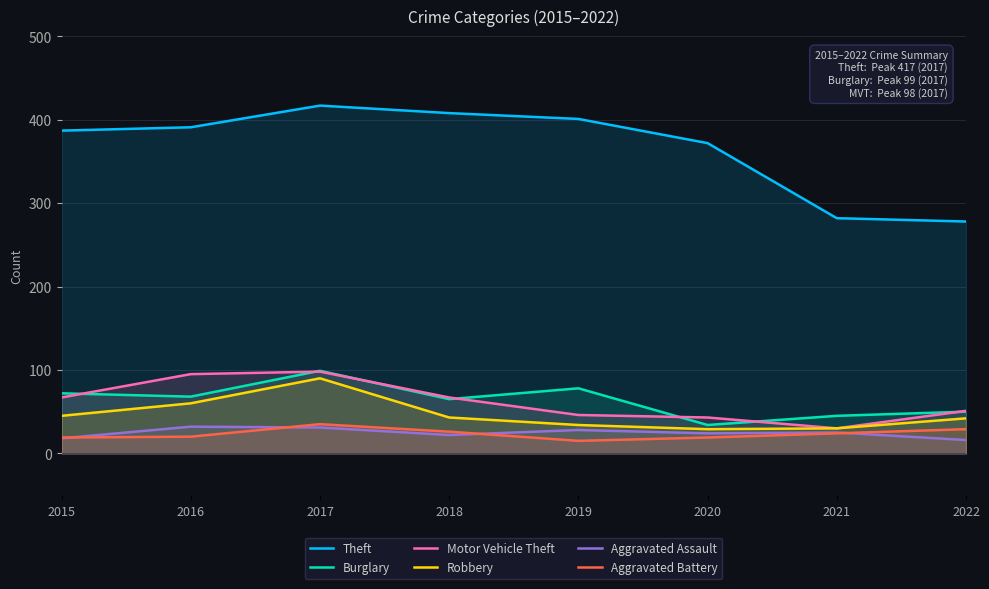

The Aggravated Battery series shows 21 at 2017. True or false?

False